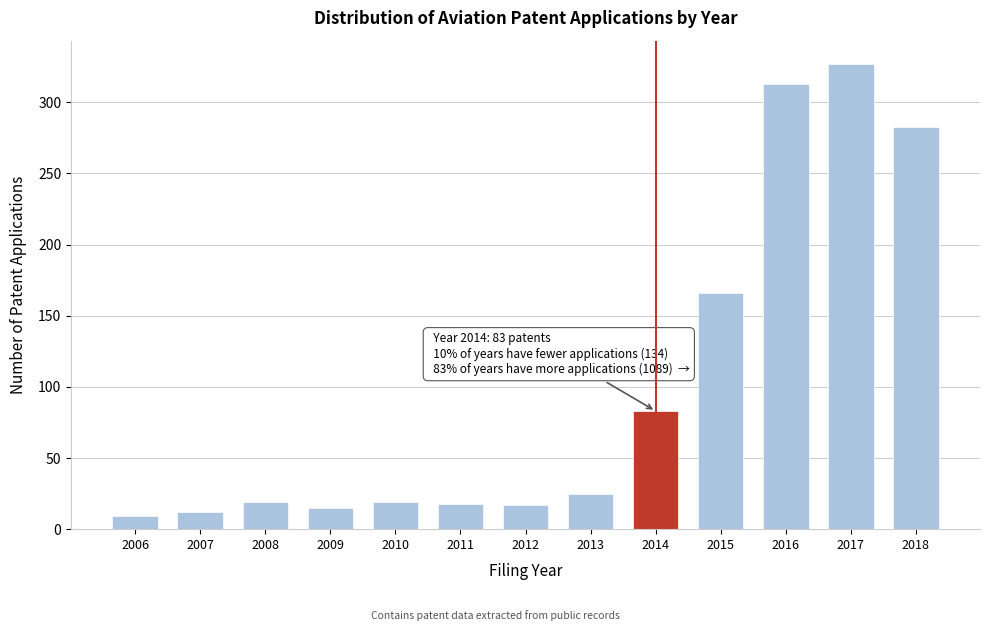

What is the difference between the maximum and second lowest values?

315